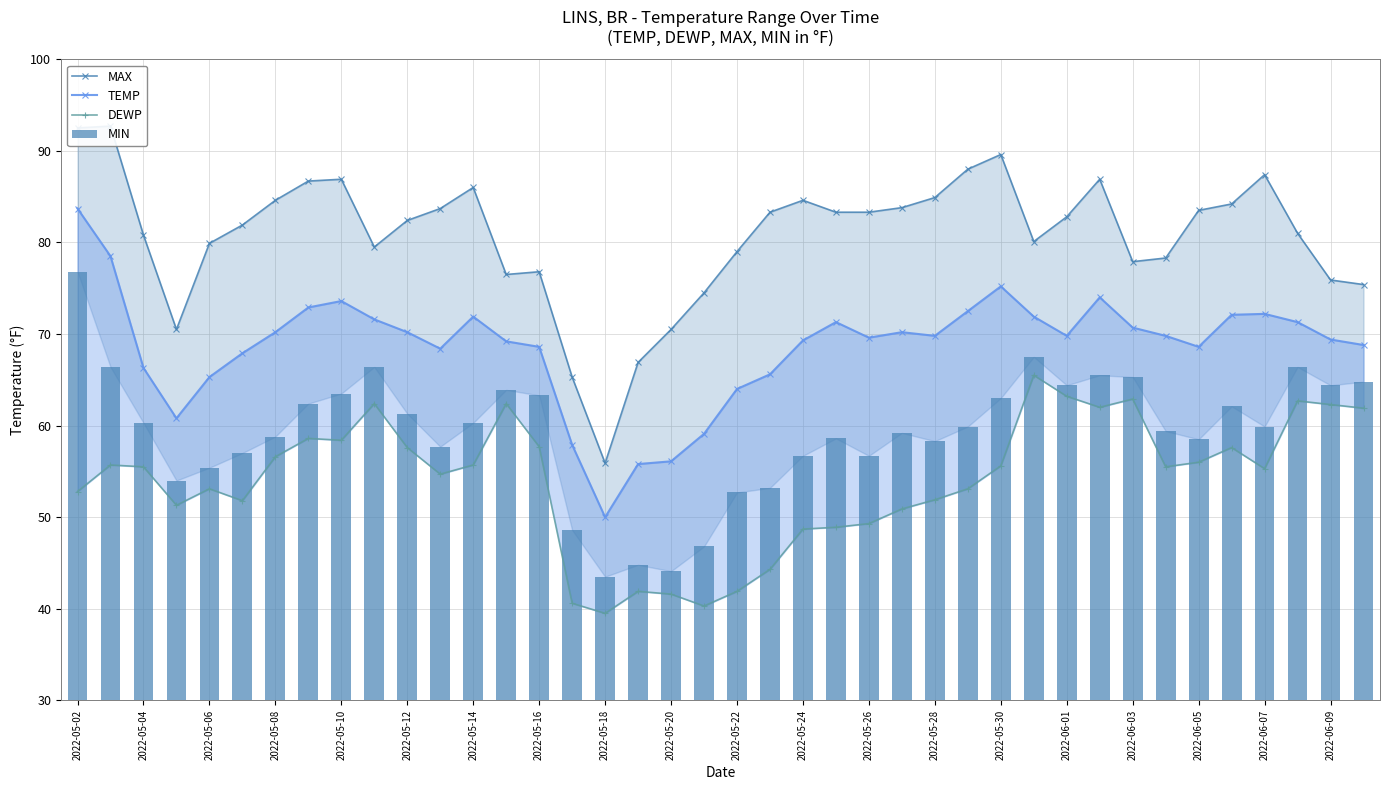

At how many categories does at least one series exceed 65?

39